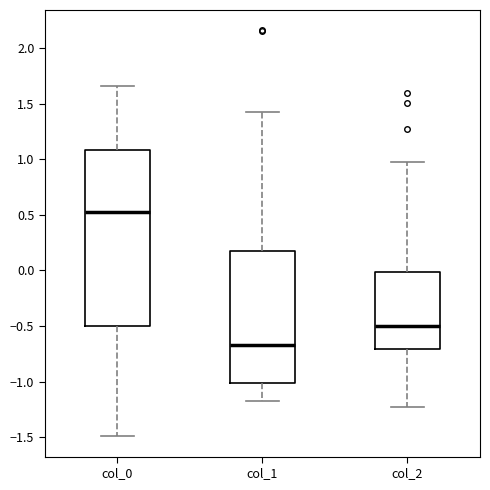

Reading left to right, read every box against the y-axis: the position of its median line, the range the box covers, and the ends of its whiskers. The values are not printed on the chart, so give them approximately, as read against the axis.

col_0: median 0.55, box -0.50 to 1.10, whiskers -1.50 to 1.65
col_1: median -0.65, box -1.00 to 0.15, whiskers -1.15 to 1.40
col_2: median -0.50, box -0.70 to 0.00, whiskers -1.25 to 1.00